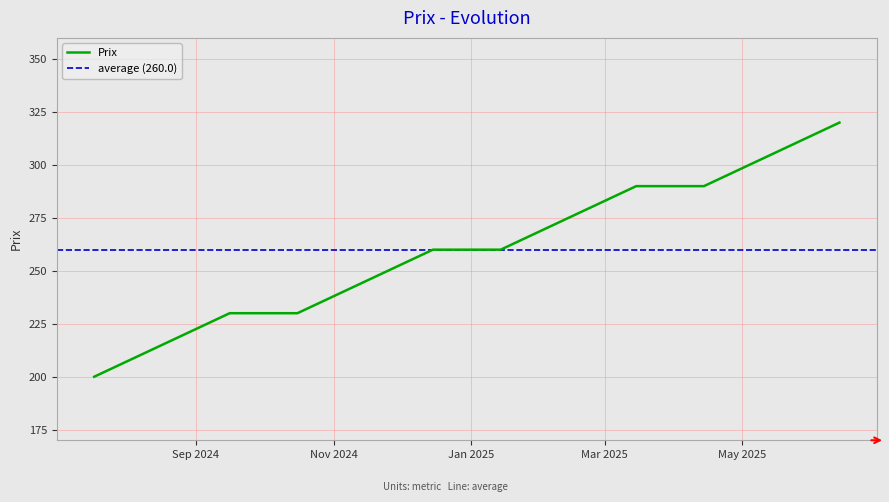

Which label corresponds to the smallest value in the chart?

2024-07-18